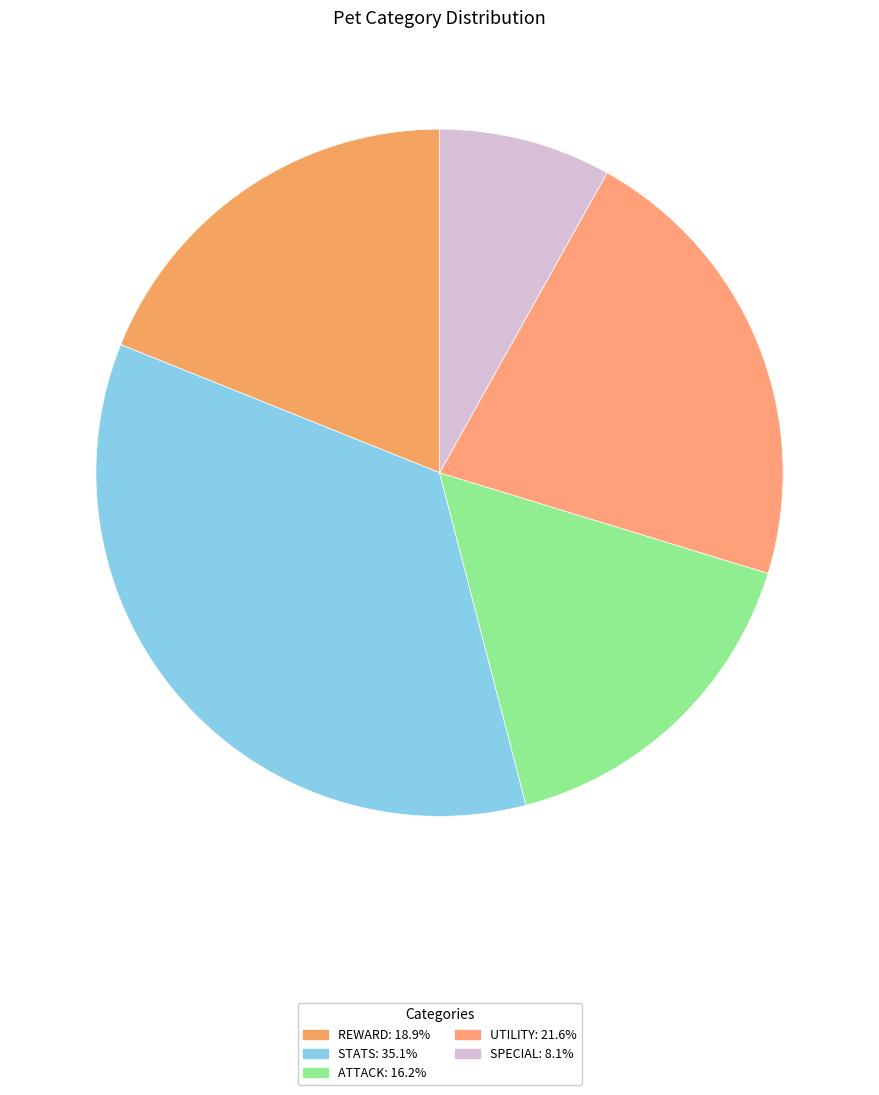

Which category has the smallest portion of the pie?

special